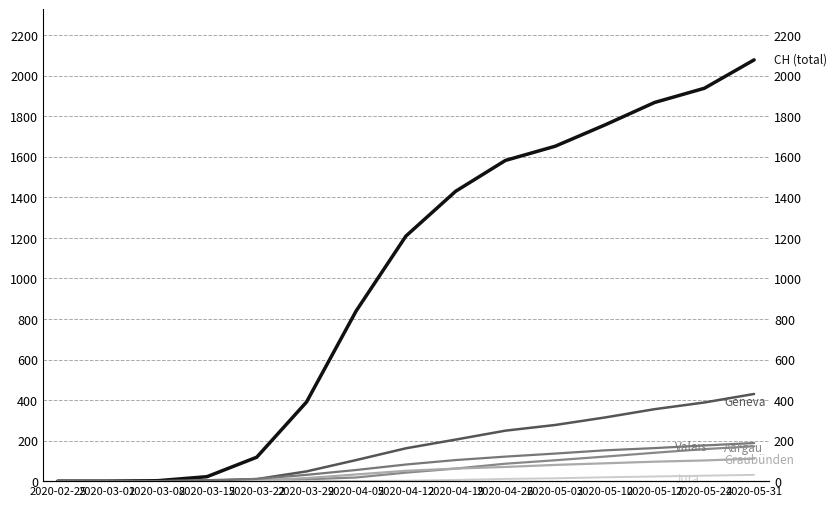

True or false: GE has a value of 7 at 2020-03-15.

False